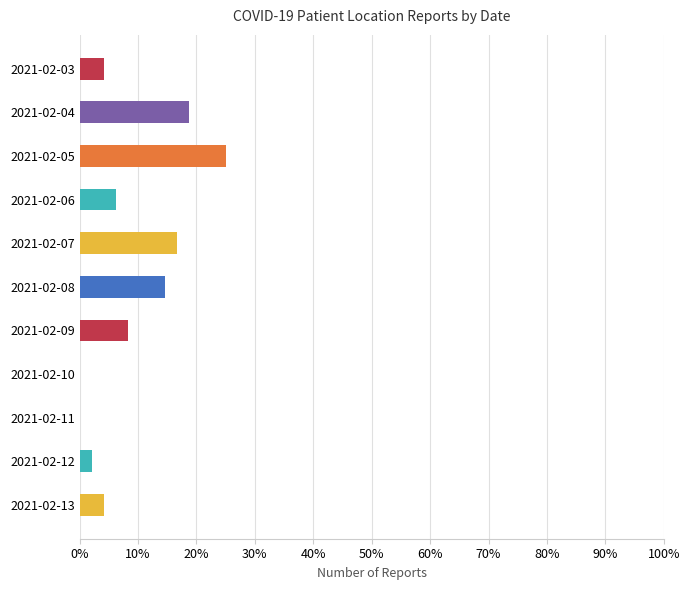

Approximately how many times larger is the value at 2021-02-13 compared to 2021-02-04?

0.2